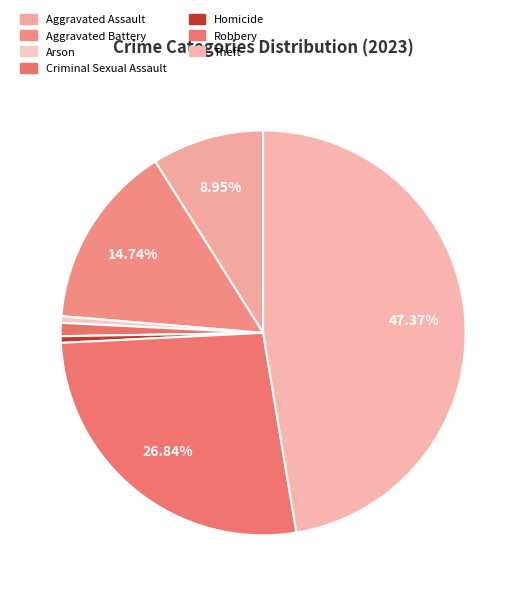

To the nearest percent, what percentage of the pie is Arson?

1%